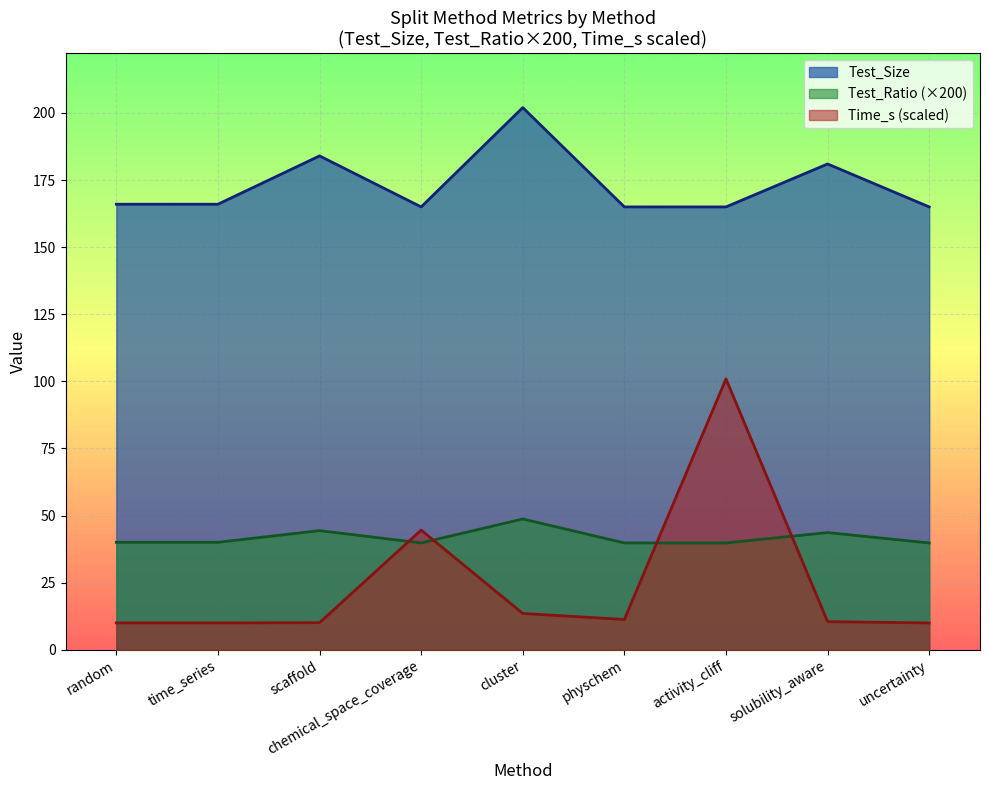

How many interior local peaks does the Test_Size series have?

3